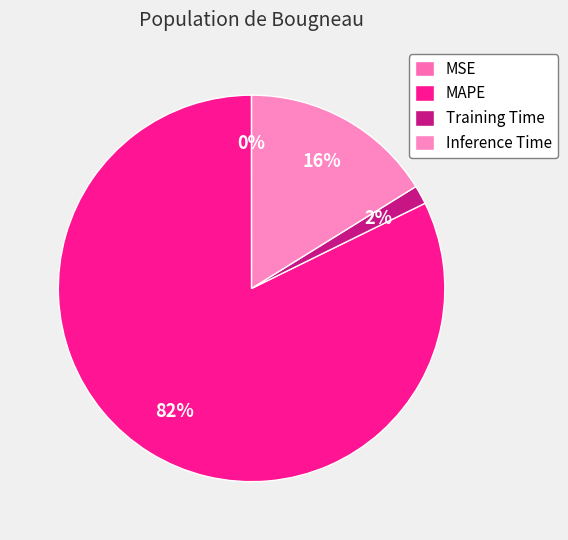

Is there any slice that represents more than half of the pie?

Yes